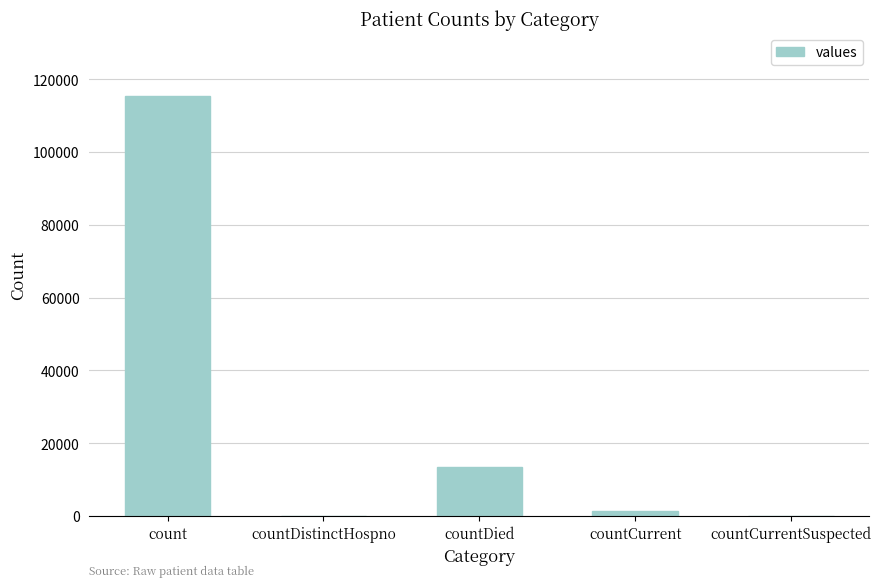

Which label corresponds to the largest value in the chart?

count